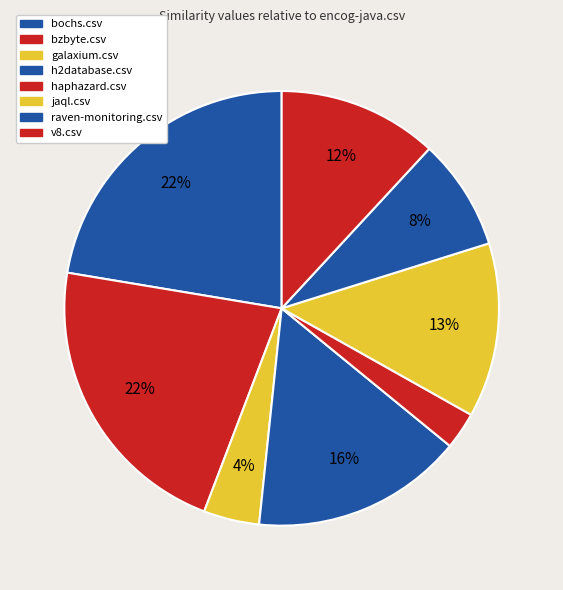

How many slices are in this pie chart?

8